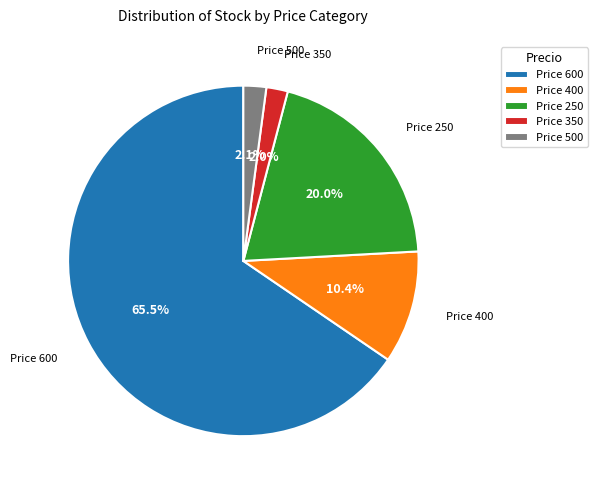

Does any single category account for the majority?

Yes